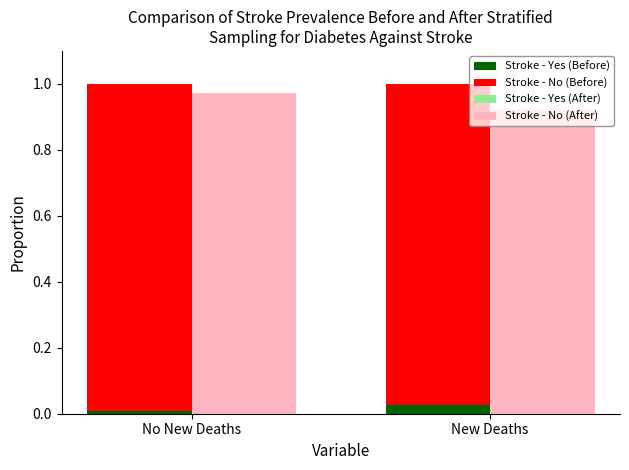

What are all the series names shown in the legend?

Stroke - Yes (Before), Stroke - No (Before), Stroke - Yes (After), Stroke - No (After)